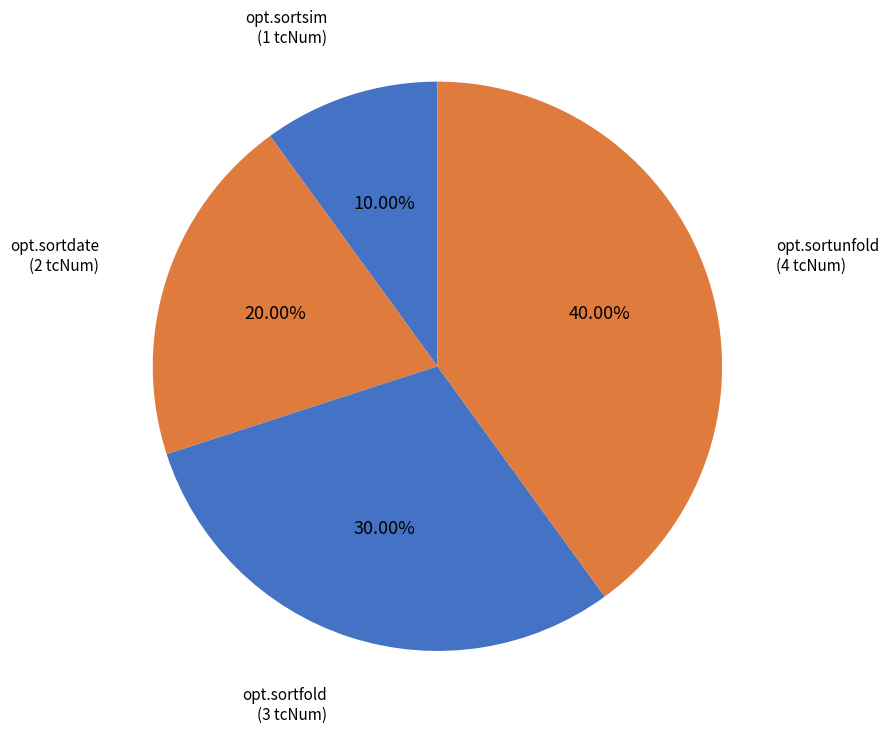

Count the number of slices in the pie.

4